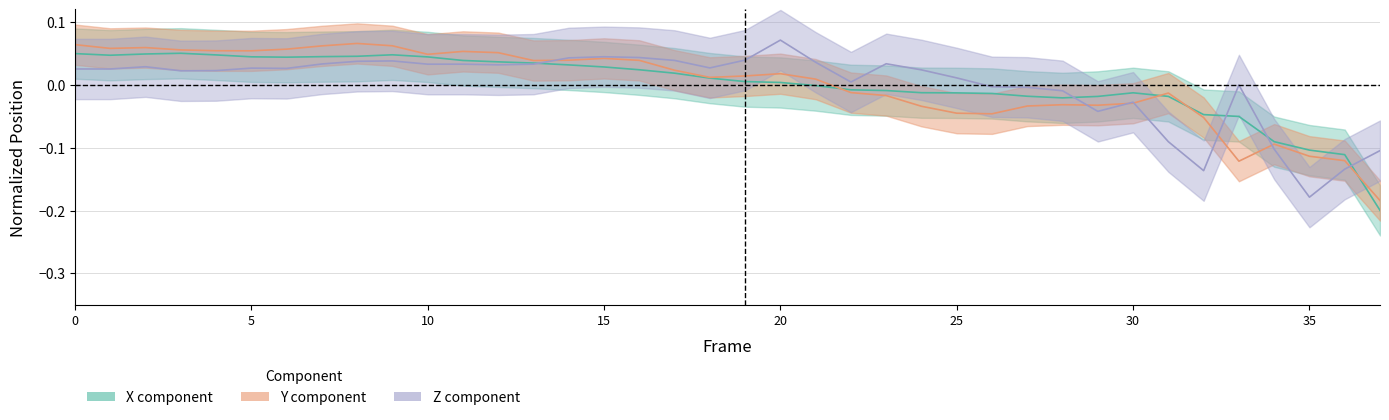

Is it true that Z equals 0.1 at 10?

False